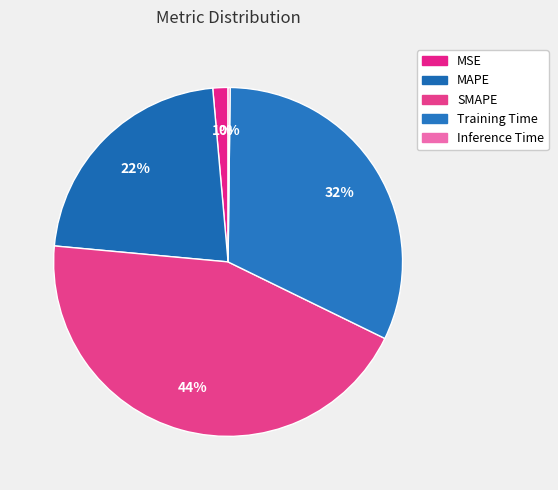

Count the number of slices in the pie.

5